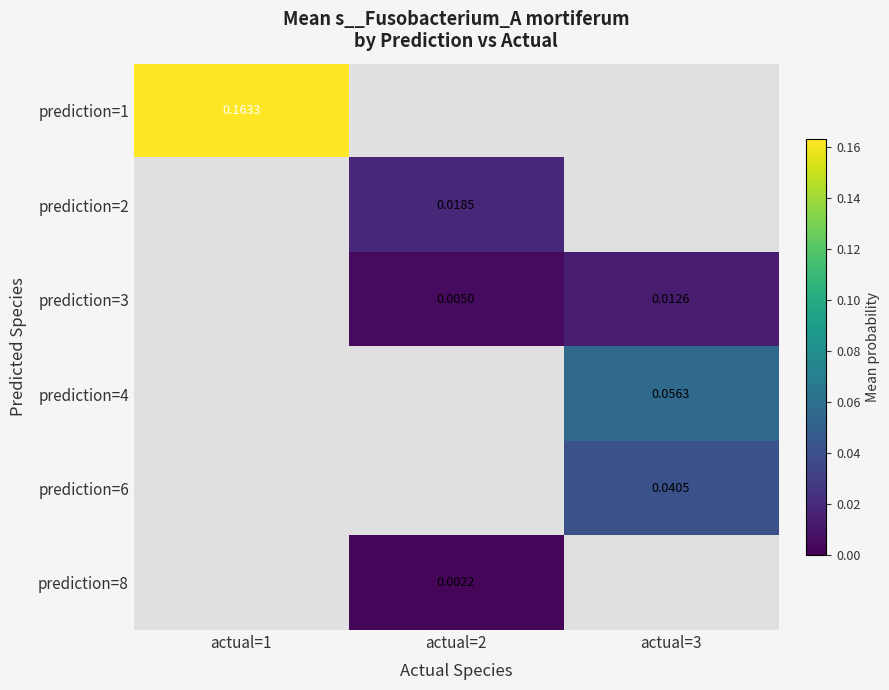

Is the value of prediction=6 at actual=3 greater than the value of prediction=3 at actual=2?

Yes